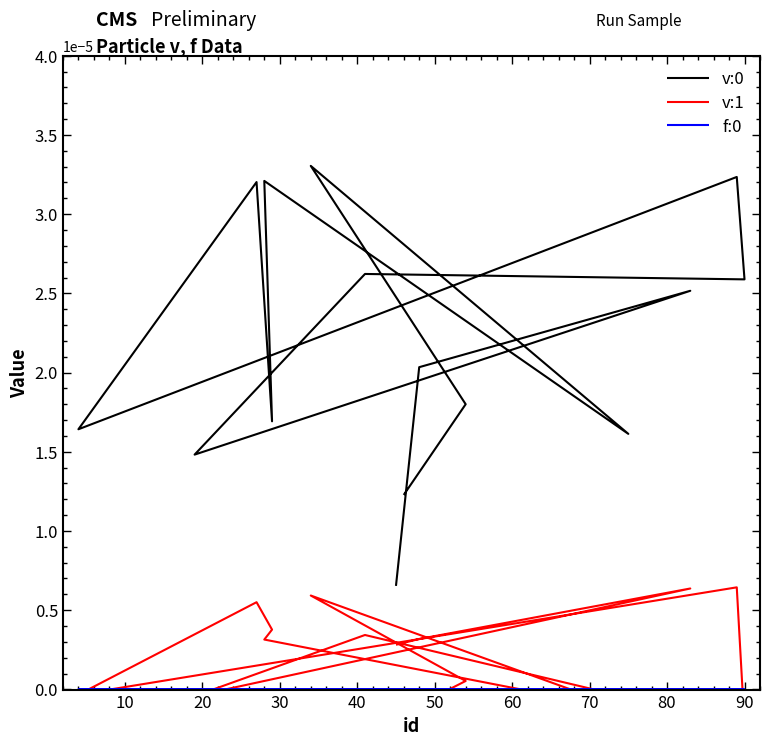

Which series has the largest total across all categories?

v:0